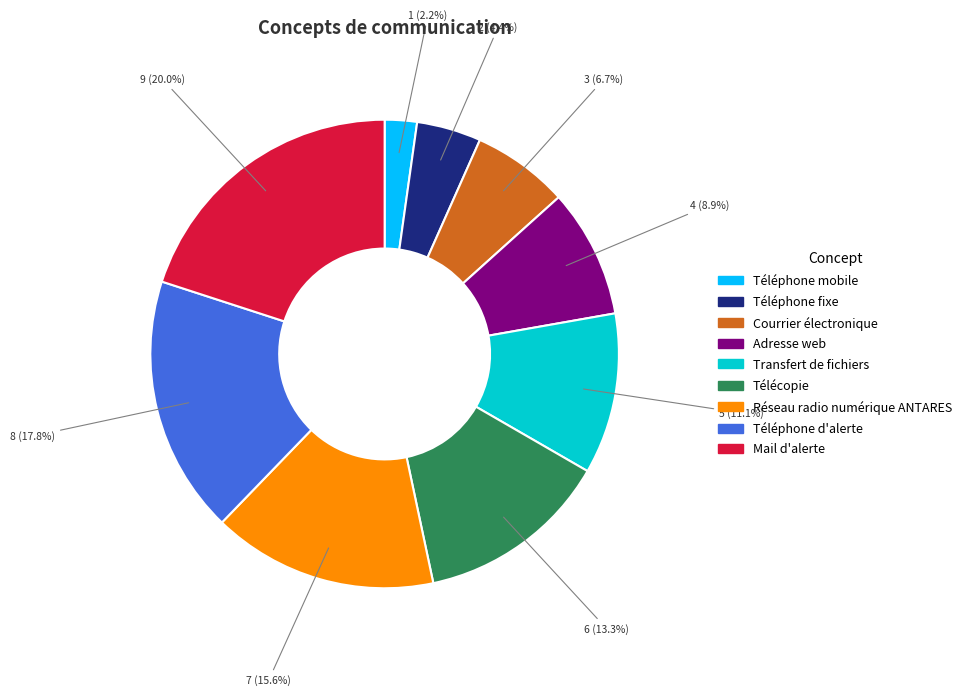

To the nearest percent, what is the difference between the Téléphone d'alerte and Mail d'alerte slice percentages?

2%